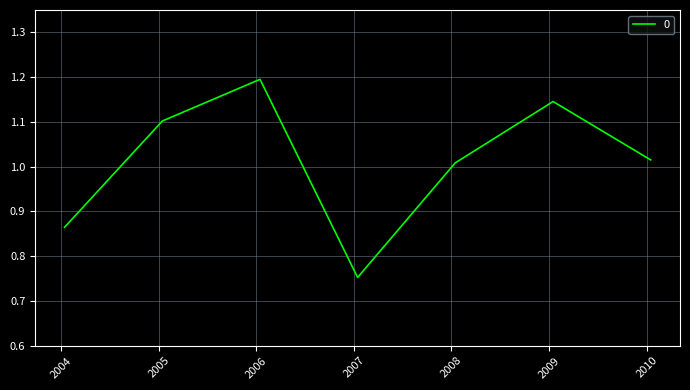

True or false: the data has more than 0 interior local peaks.

True